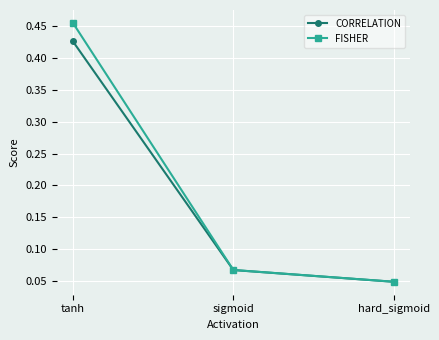

What is the total value across all series at tanh?

0.9